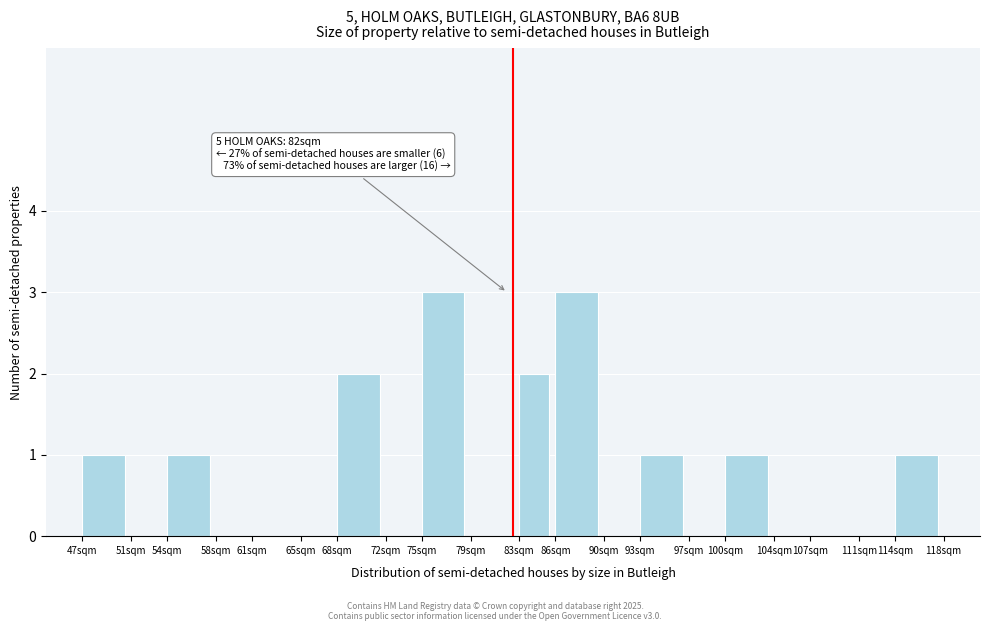

Reading left to right, what are all the values shown in this chart?

47sqm=1	51sqm=0	54sqm=1	58sqm=0	61sqm=0	65sqm=0	68sqm=2	72sqm=0	75sqm=3	79sqm=0	83sqm=2	86sqm=3	90sqm=0	93sqm=1	97sqm=0	100sqm=1	104sqm=0	107sqm=0	111sqm=0	114sqm=1